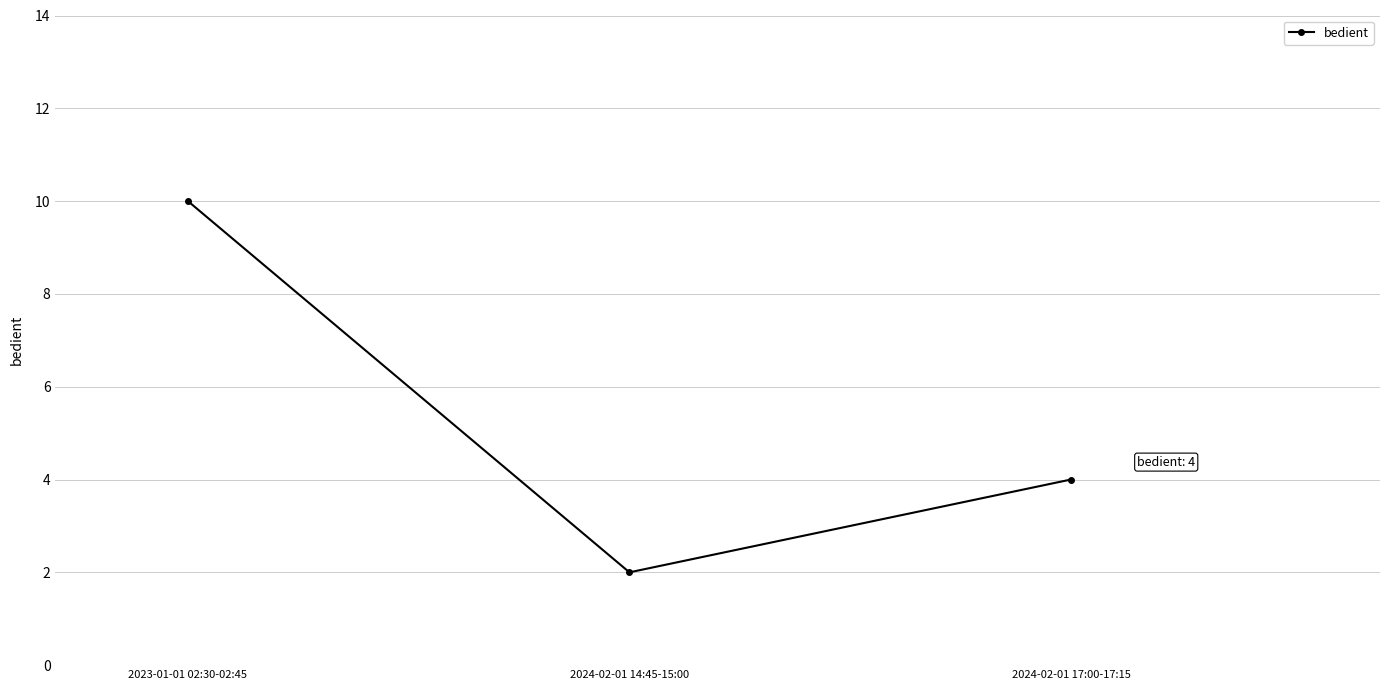

Rank the categories by value from highest to lowest.

2023-01-01 02:30-02:45, 2024-02-01 17:00-17:15, 2024-02-01 14:45-15:00